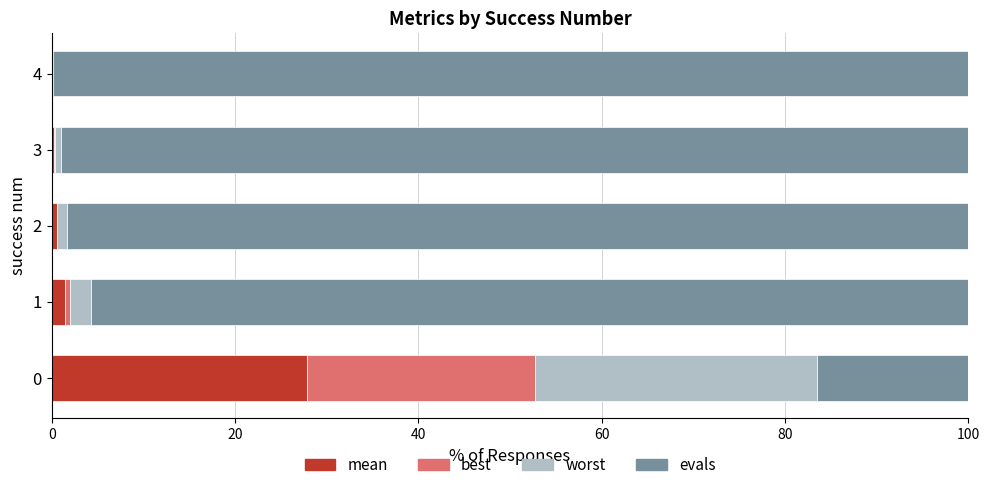

What is the average value of the evals series?

81.9